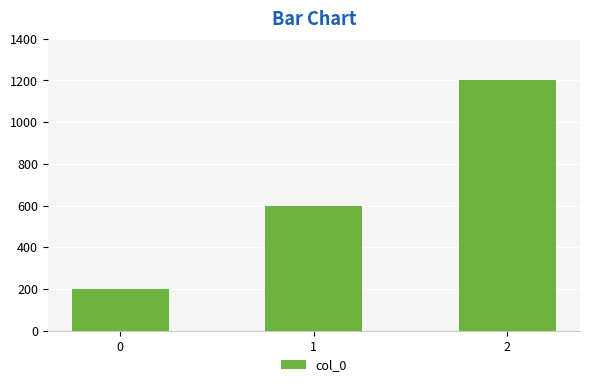

List the labels in order of value, largest first.

2, 1, 0